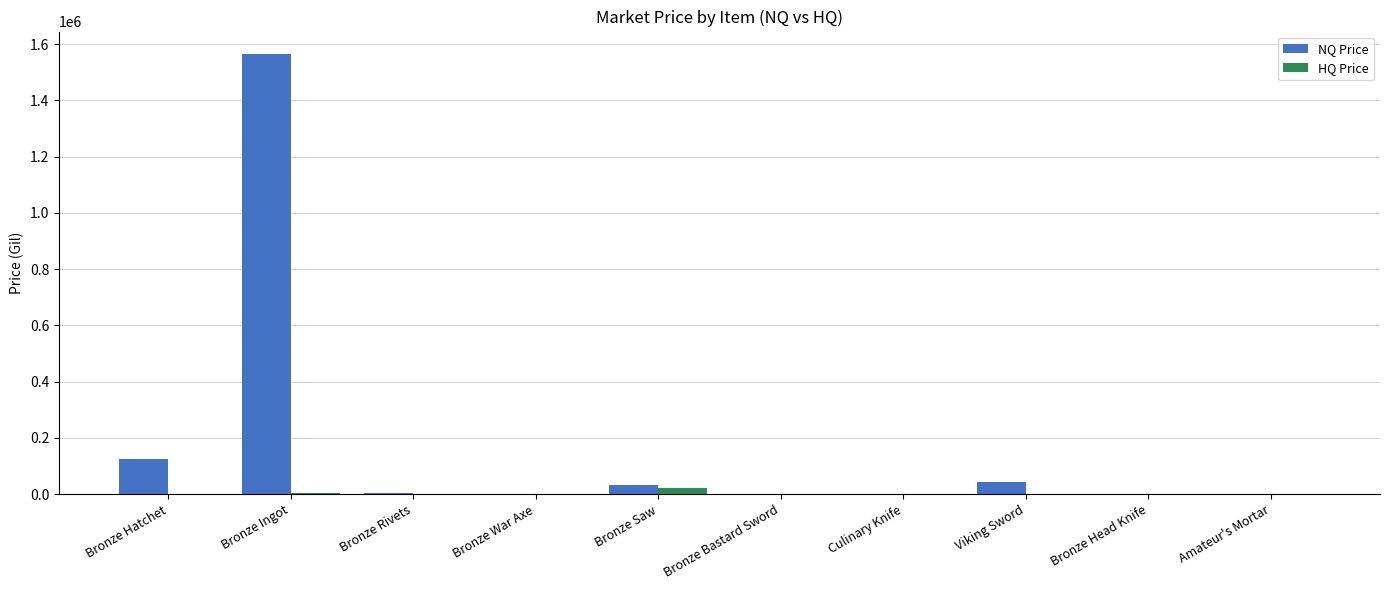

At which label is NQ Price closest to 783150?

Bronze Hatchet